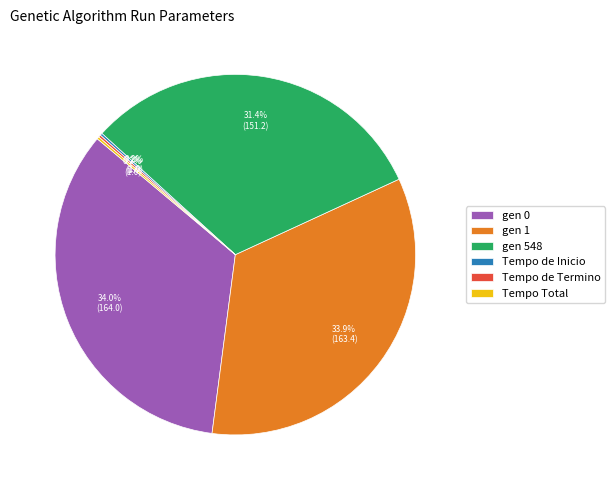

Is there any slice that represents more than half of the pie?

No